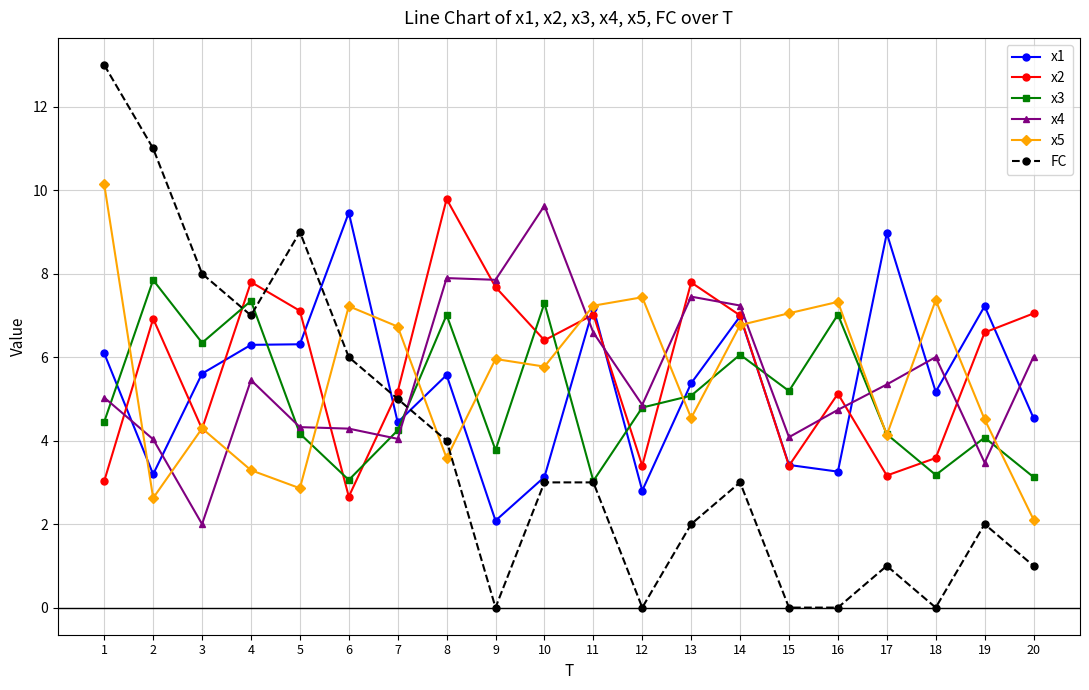

True or false: x2 and x3 cross at least once.

True